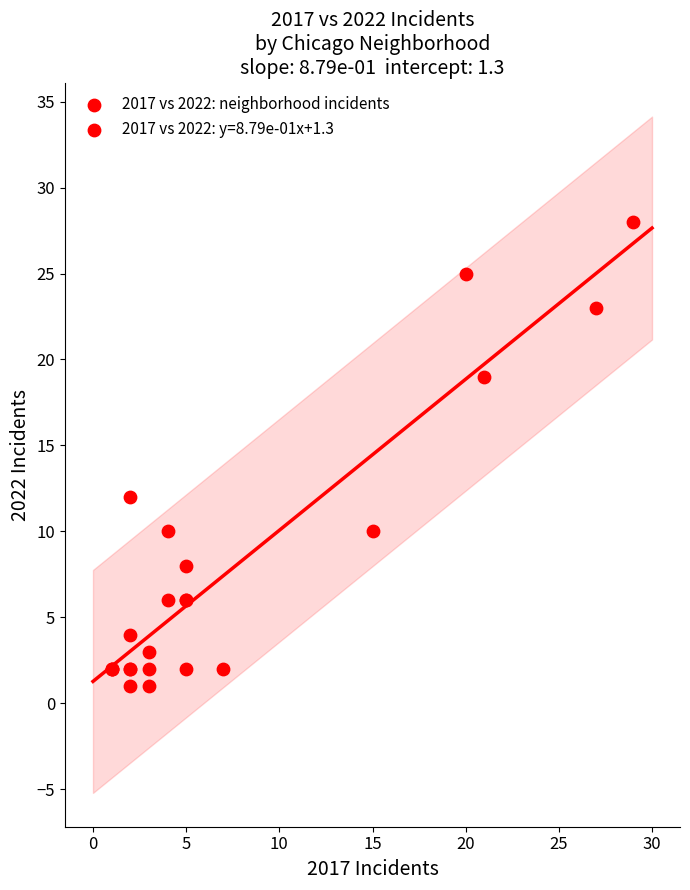

What Y value in the scatter plot is closest to 14?

12